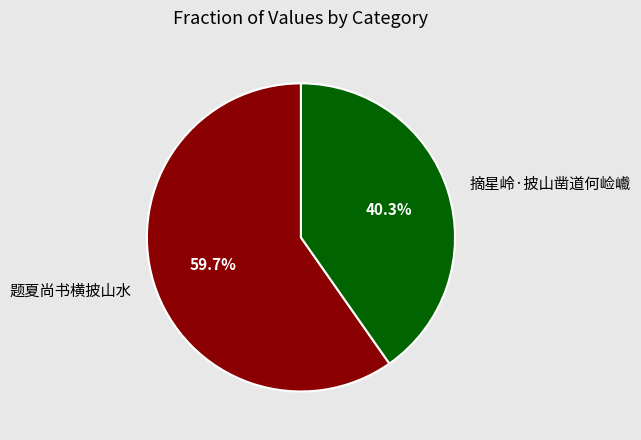

Which category accounts for the majority?

题夏尚书横披山水